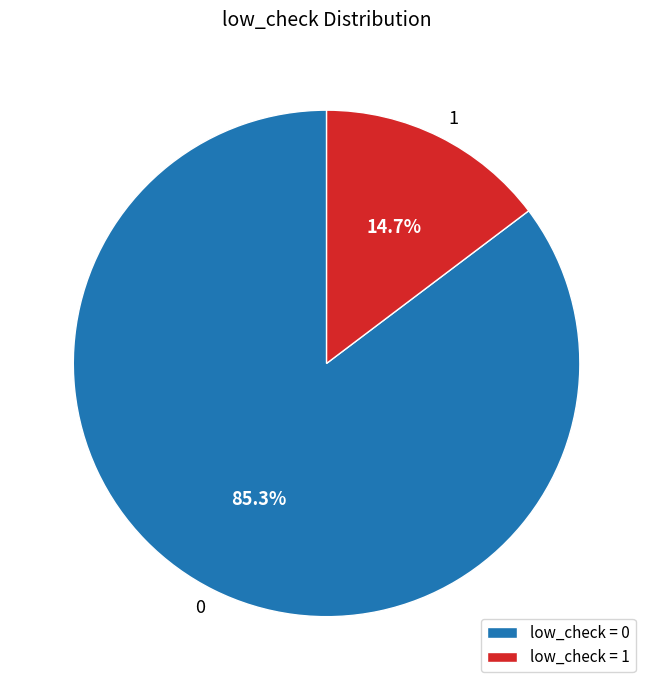

Is it true that 0 is 85% of the pie?

True